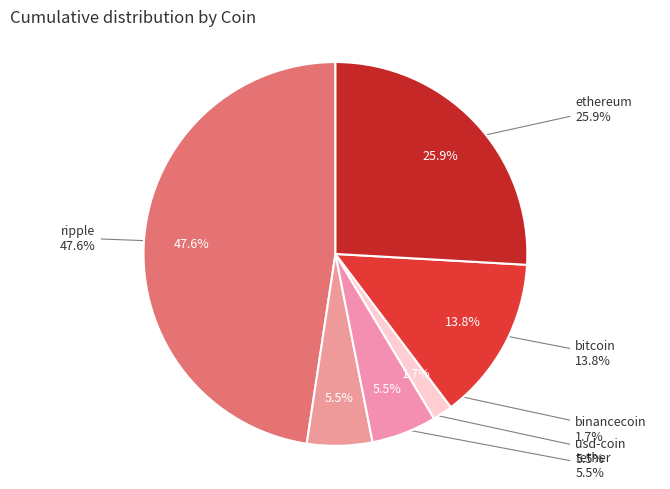

Which slice is the largest?

ripple